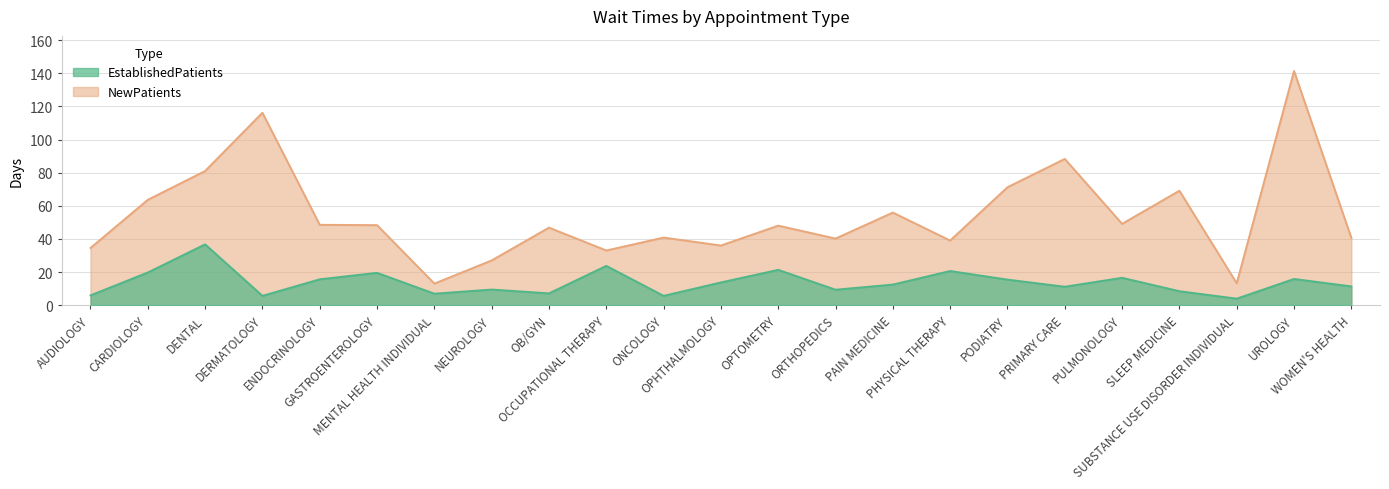

What position from the left is OPHTHALMOLOGY?

12